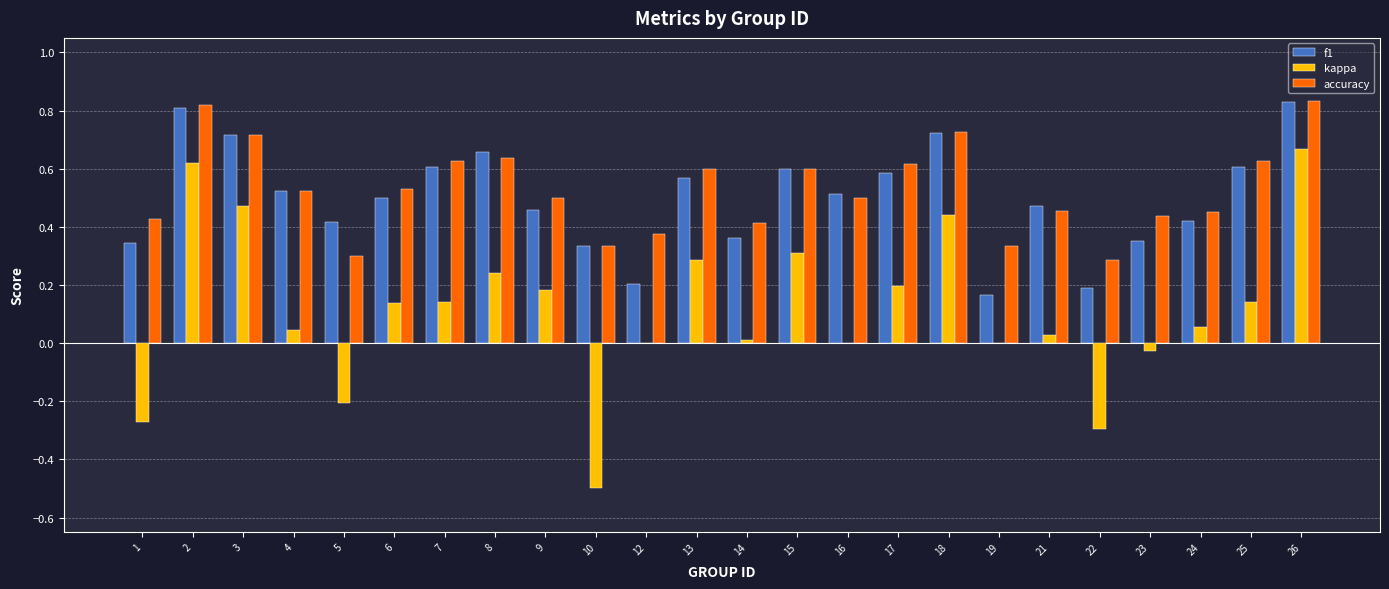

What is the sum of all f1 values?

11.9